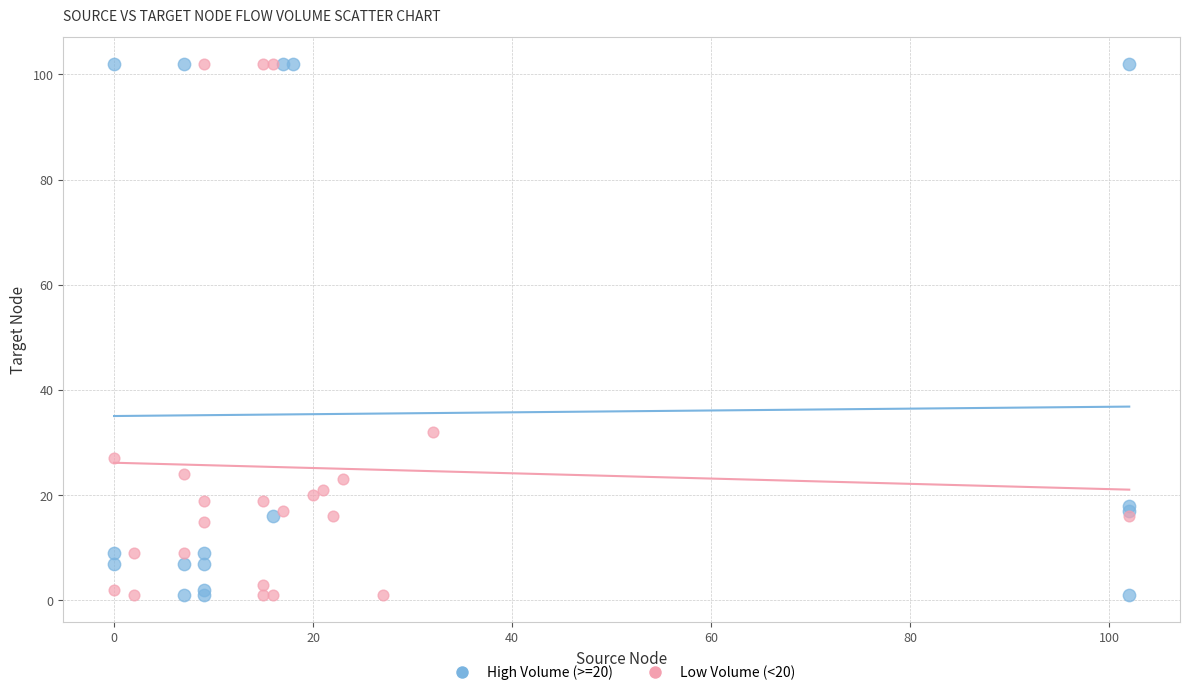

What are all the series names shown in the legend?

High Volume (>=20), Low Volume (<20)